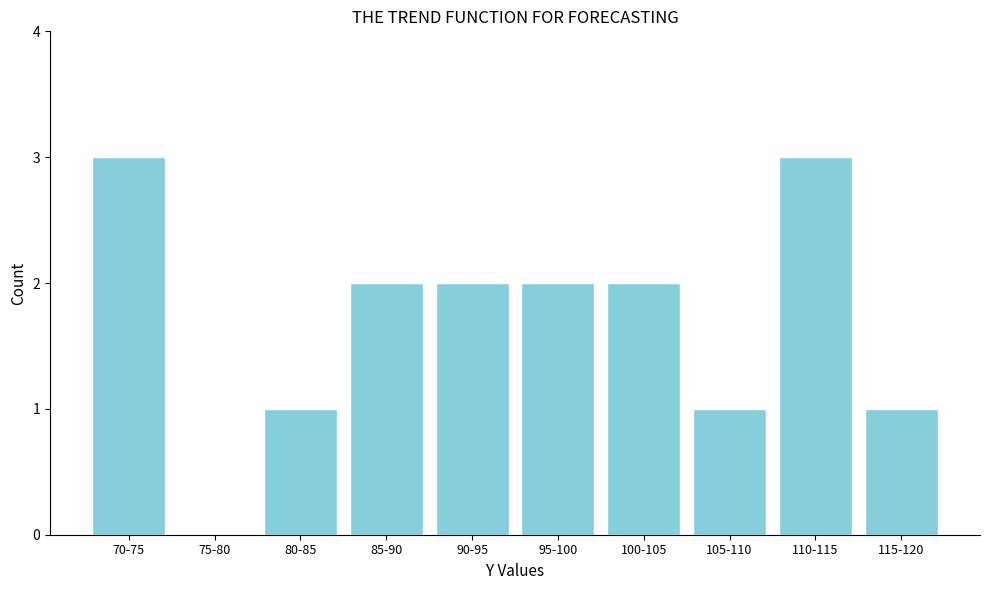

Reading left to right, transcribe all the data shown in this chart.

70-75=3	75-80=0	80-85=1	85-90=2	90-95=2	95-100=2	100-105=2	105-110=1	110-115=3	115-120=1